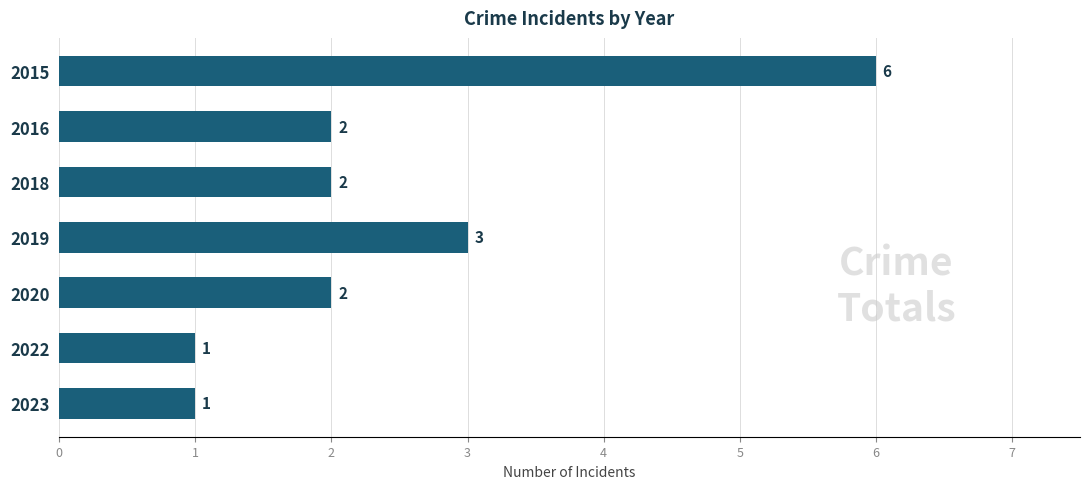

What is the difference between the maximum and second lowest values?

5